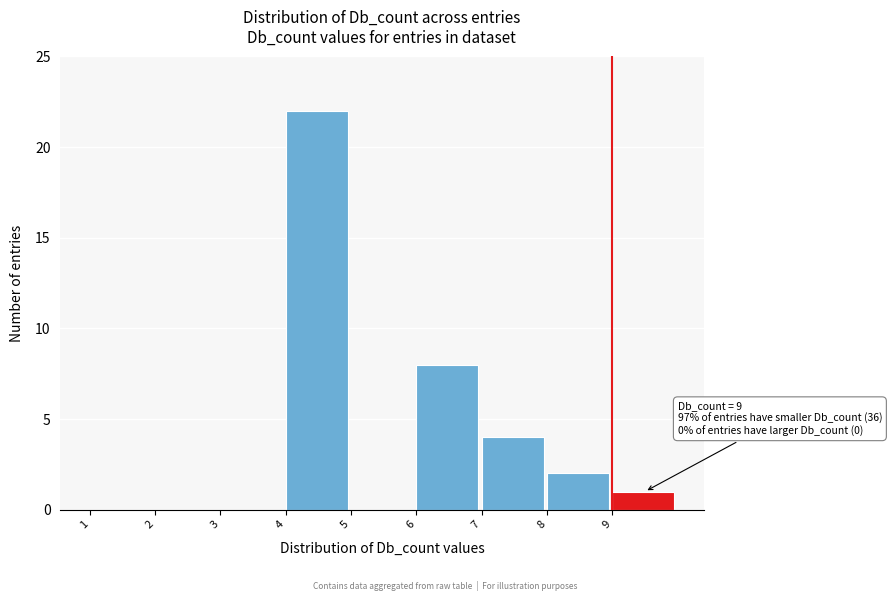

Reading right to left, transcribe all the data shown in this chart.

9=1	8=2	7=4	6=8	5=0	4=22	3=0	2=0	1=0